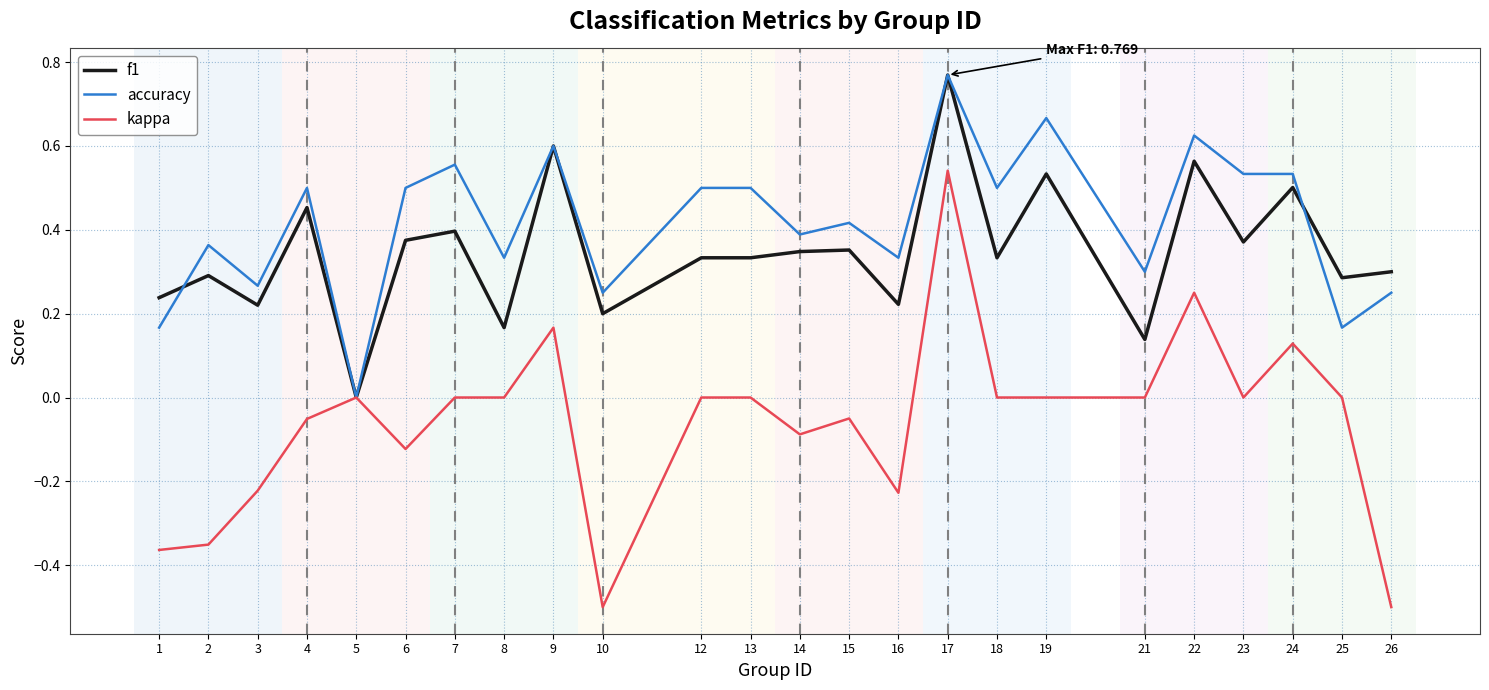

Between 18 and 26, which series saw the biggest shift?

kappa